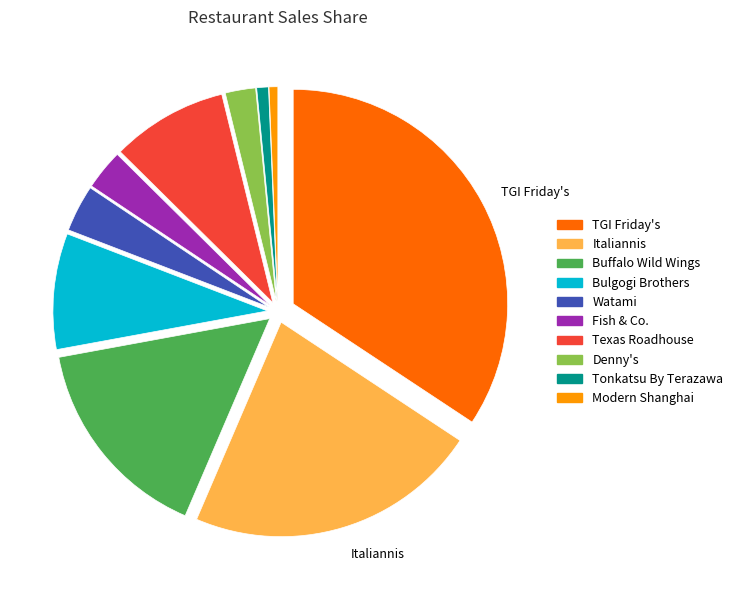

True or false: Bulgogi Brothers accounts for 9% of the total.

True